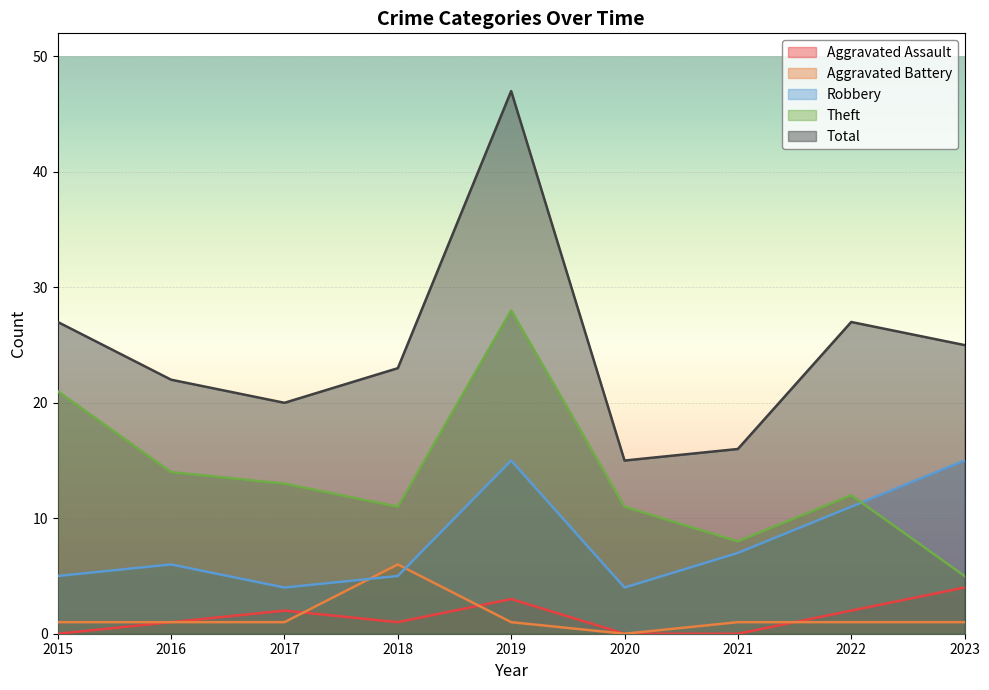

Rank the series by their maximum value, from lowest to highest.

Aggravated Assault, Aggravated Battery, Robbery, Theft, Total